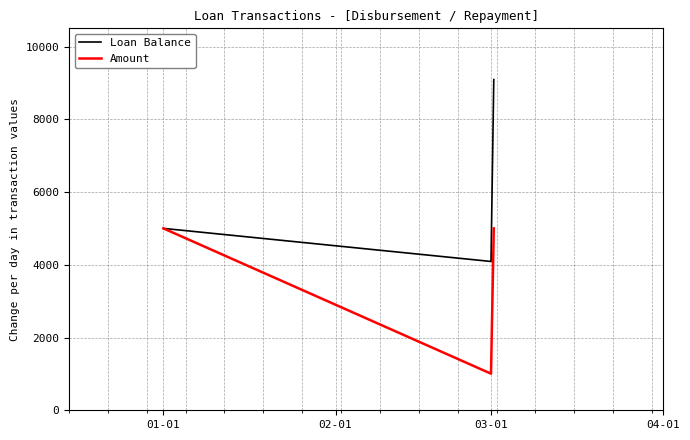

List the series in order of their peak value, highest first.

Loan Balance, Amount